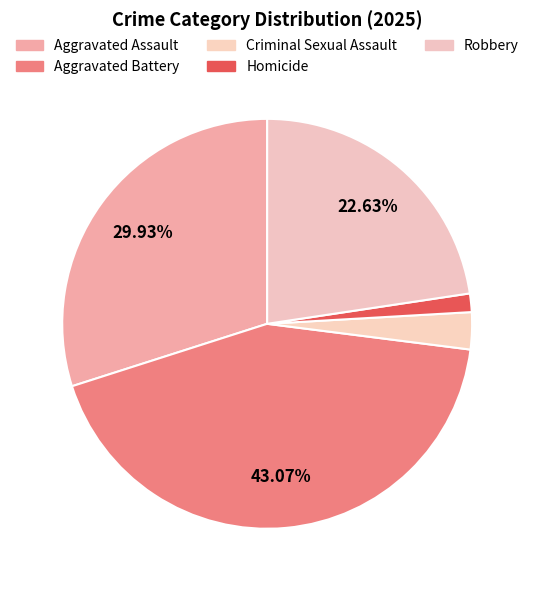

Is it true that Aggravated Battery is 51% of the pie?

False